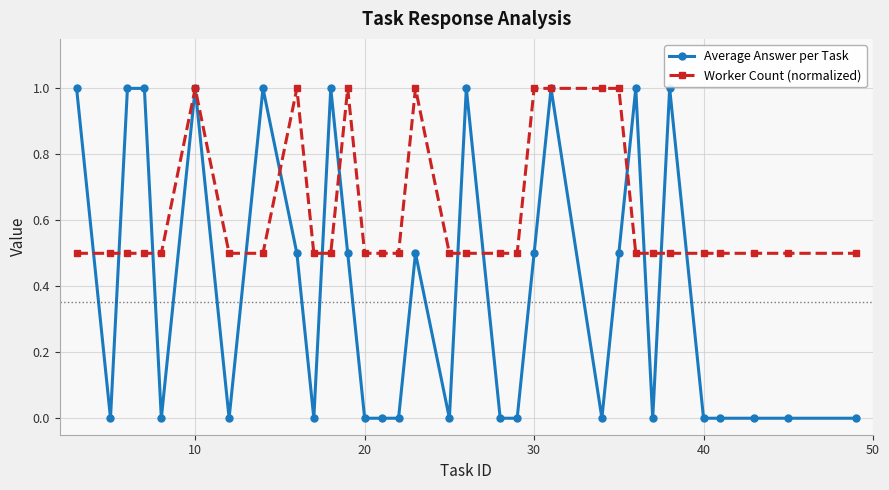

What is the value of the Worker Count (normalized) point at the 3rd from the left?

0.5